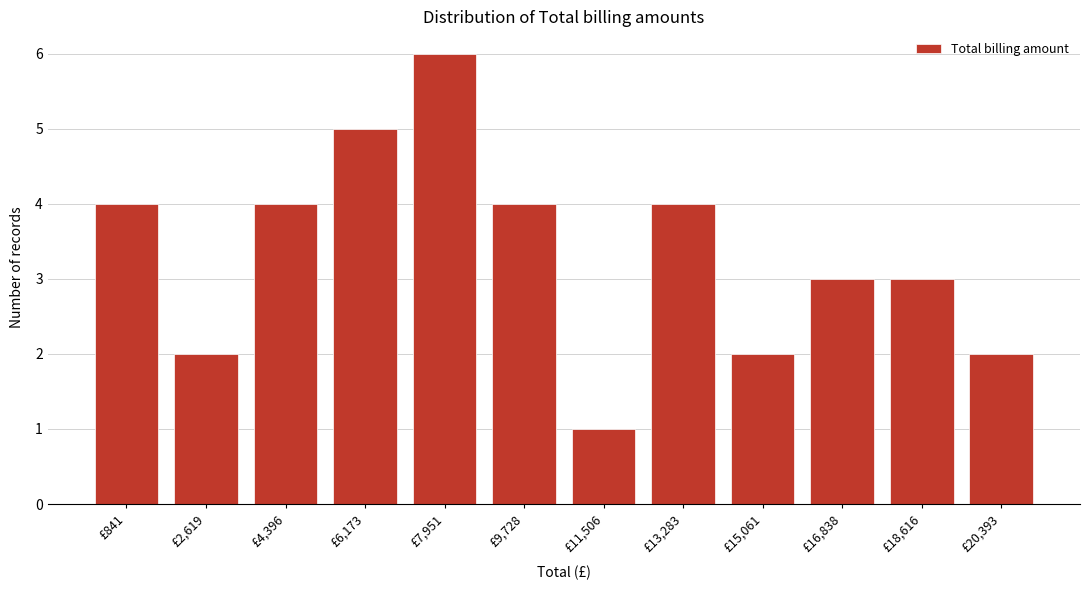

Reading right to left, transcribe all the data shown in this chart.

2	3	3	2	4	1	4	6	5	4	2	4